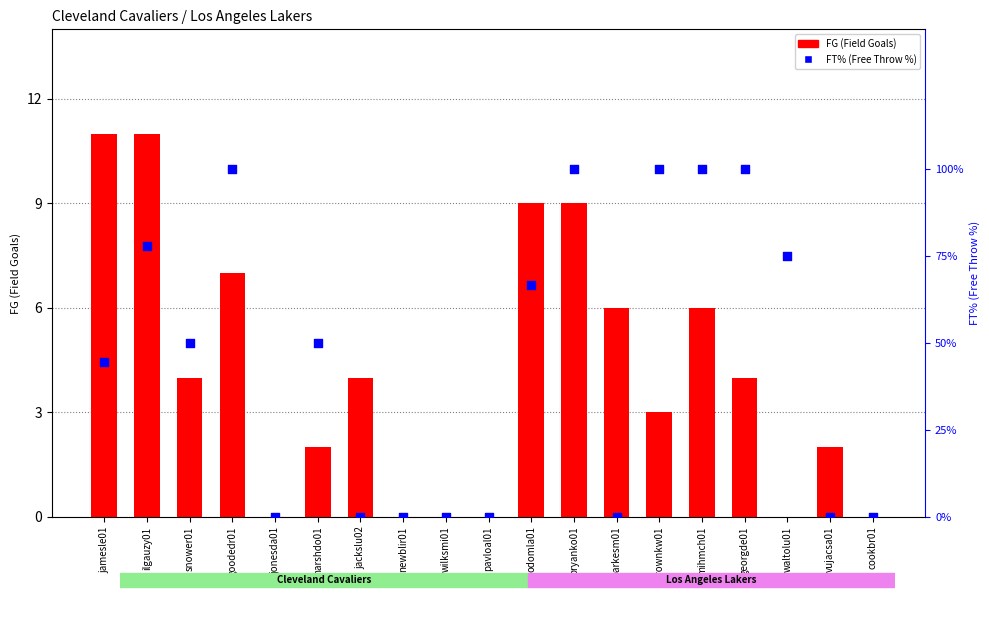

Is the value of FG (Field Goals) at odomla01 greater than the value of FT% (Free Throw %) at georgde01?

Yes